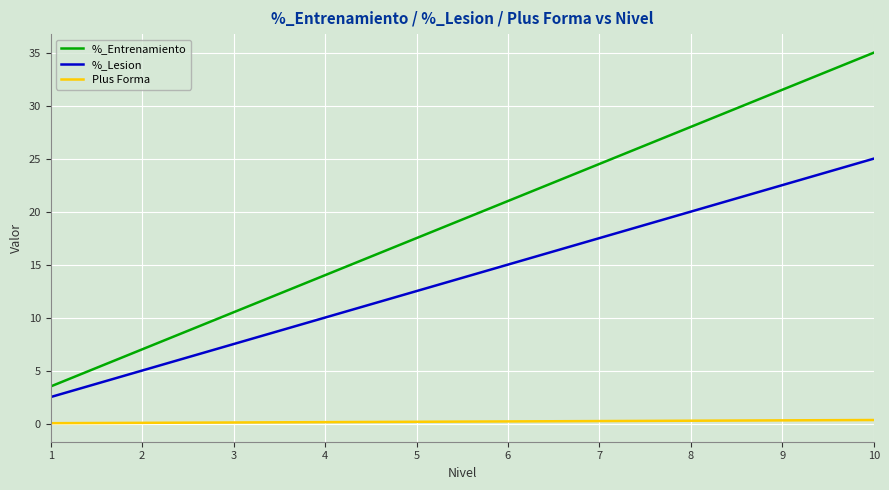

True or false: Plus Forma has a value of 0.3 at 9.

True